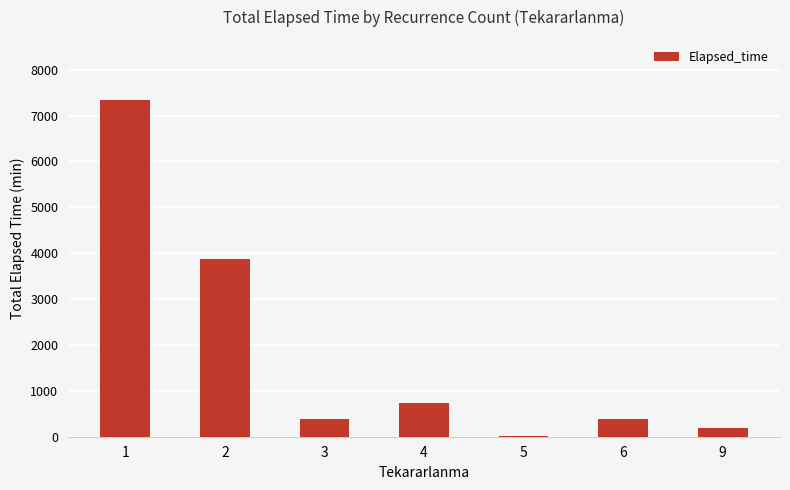

What is the greatest value displayed?

7330